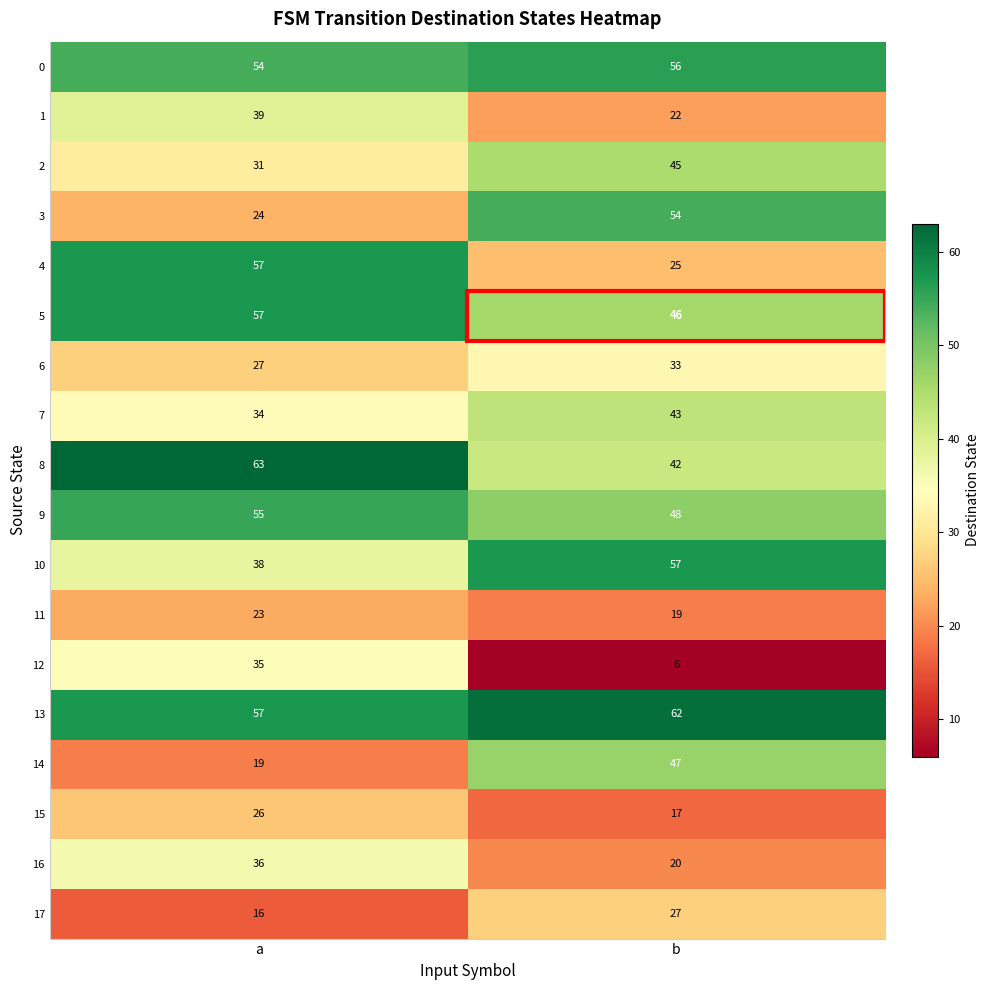

What is the sum of the 3 values at b and a?

78